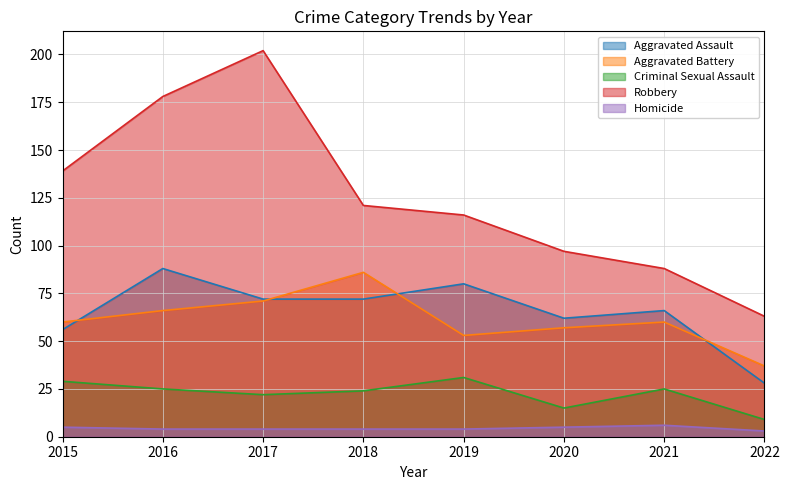

How many values in the Robbery series exceed 121?

3